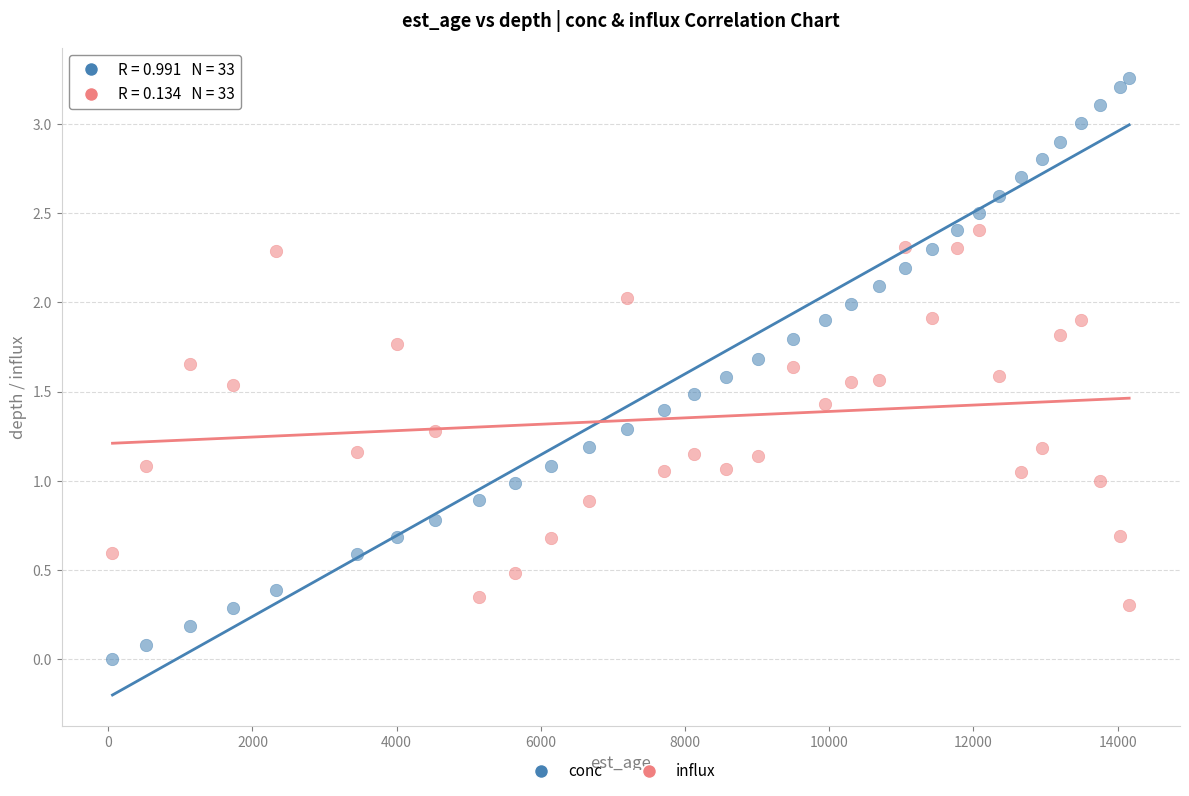

Which series reaches the maximum Y coordinate?

conc